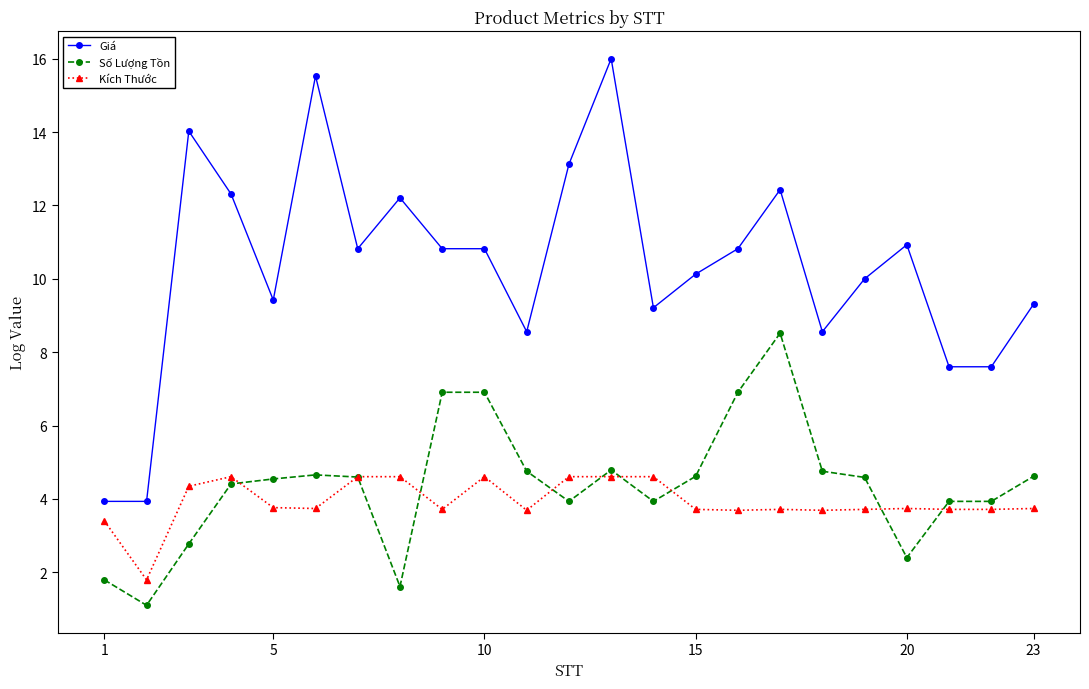

Which series has the largest range (max minus min)?

Giá